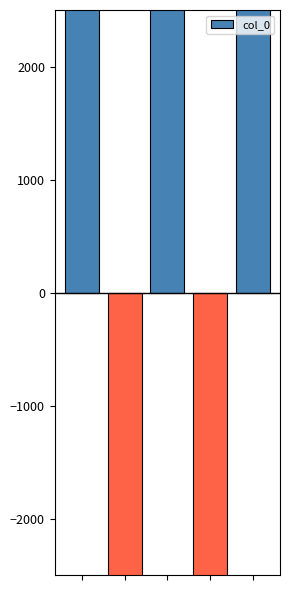

How many values are above zero?

3